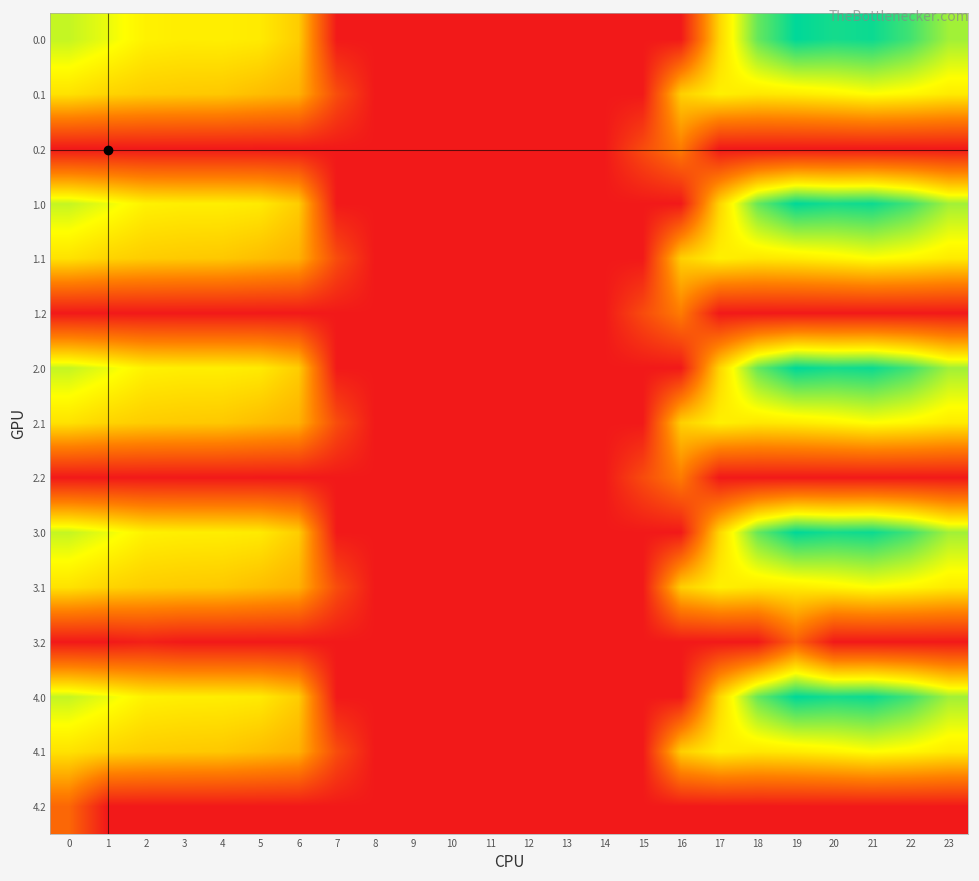

What is the greatest value displayed?

648.8